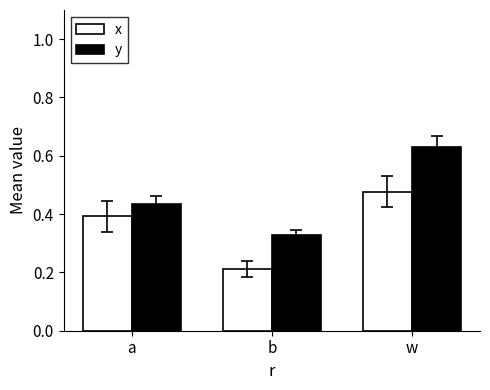

What is the minimum value for x?

0.2